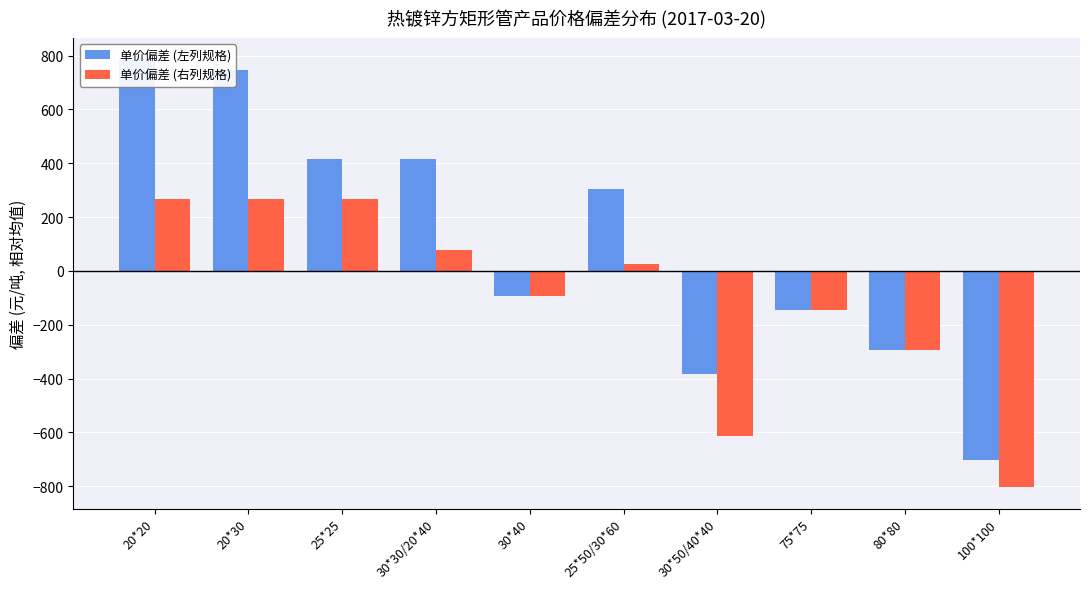

How many bars are there in each group?

2